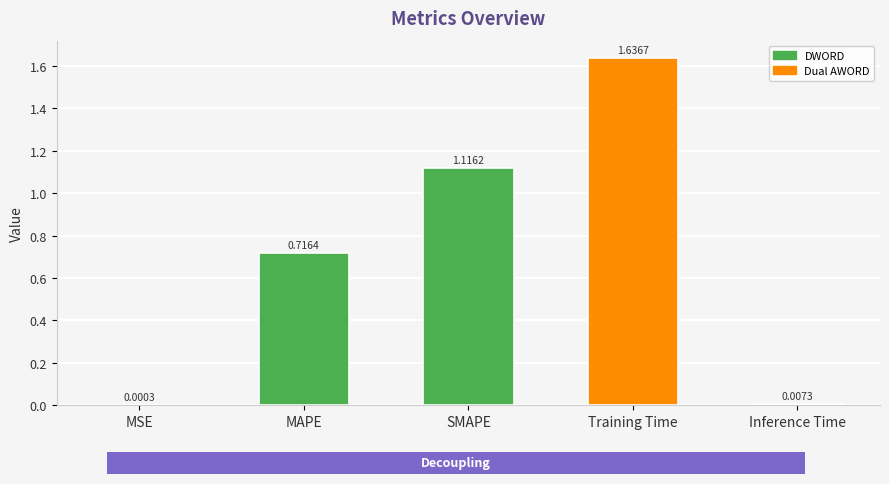

Which has a higher value, Training Time or SMAPE?

Training Time